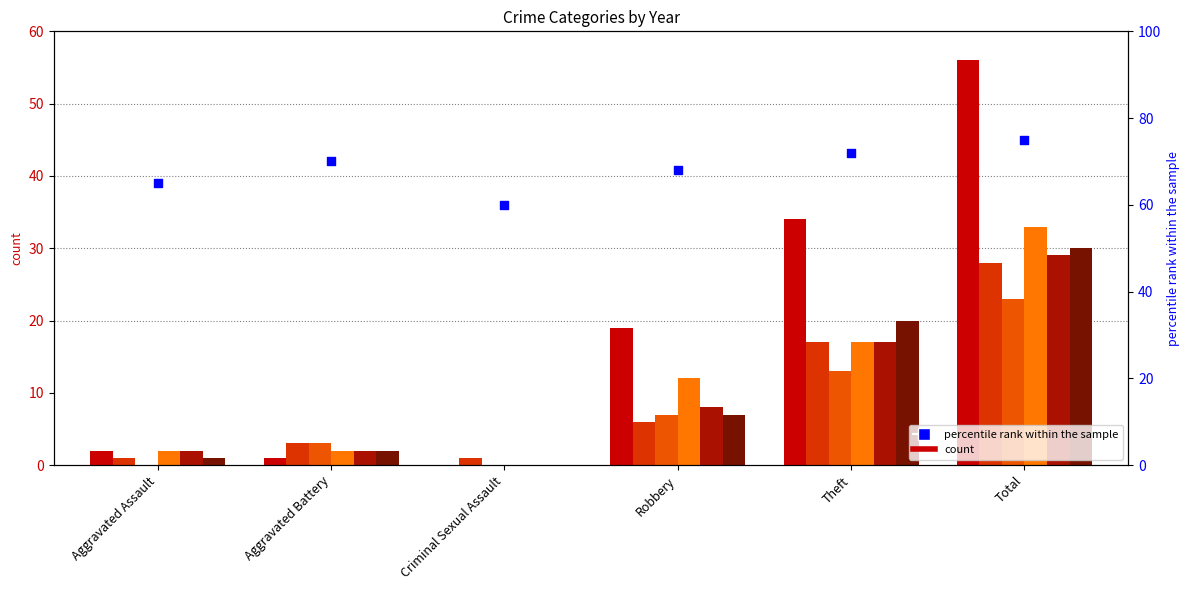

What is the change in value from Aggravated Battery to Theft?

+2